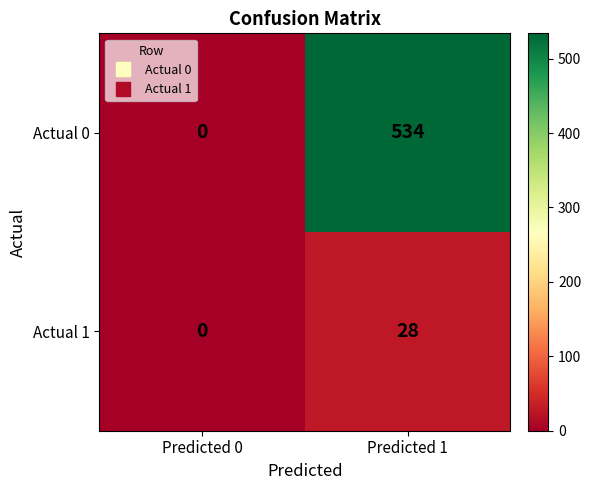

The Actual 0 series shows 200 at Predicted 0. True or false?

False